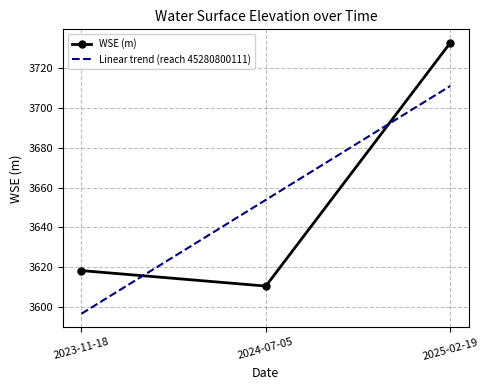

Which series changed the most between 2024-07-05 and 2025-02-19?

WSE (m)